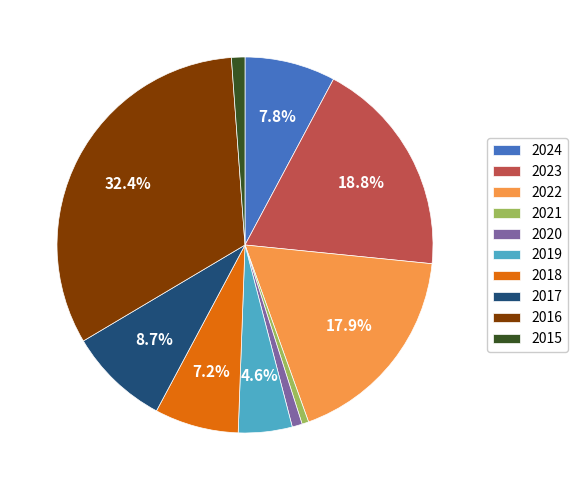

How many slices are in this pie chart?

10